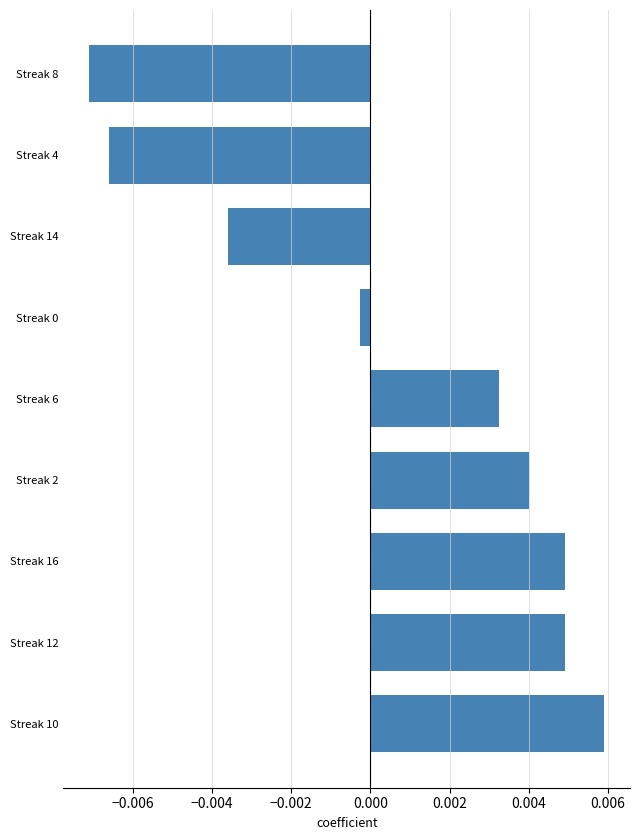

Which category has the lowest value across all series?

Streak 8